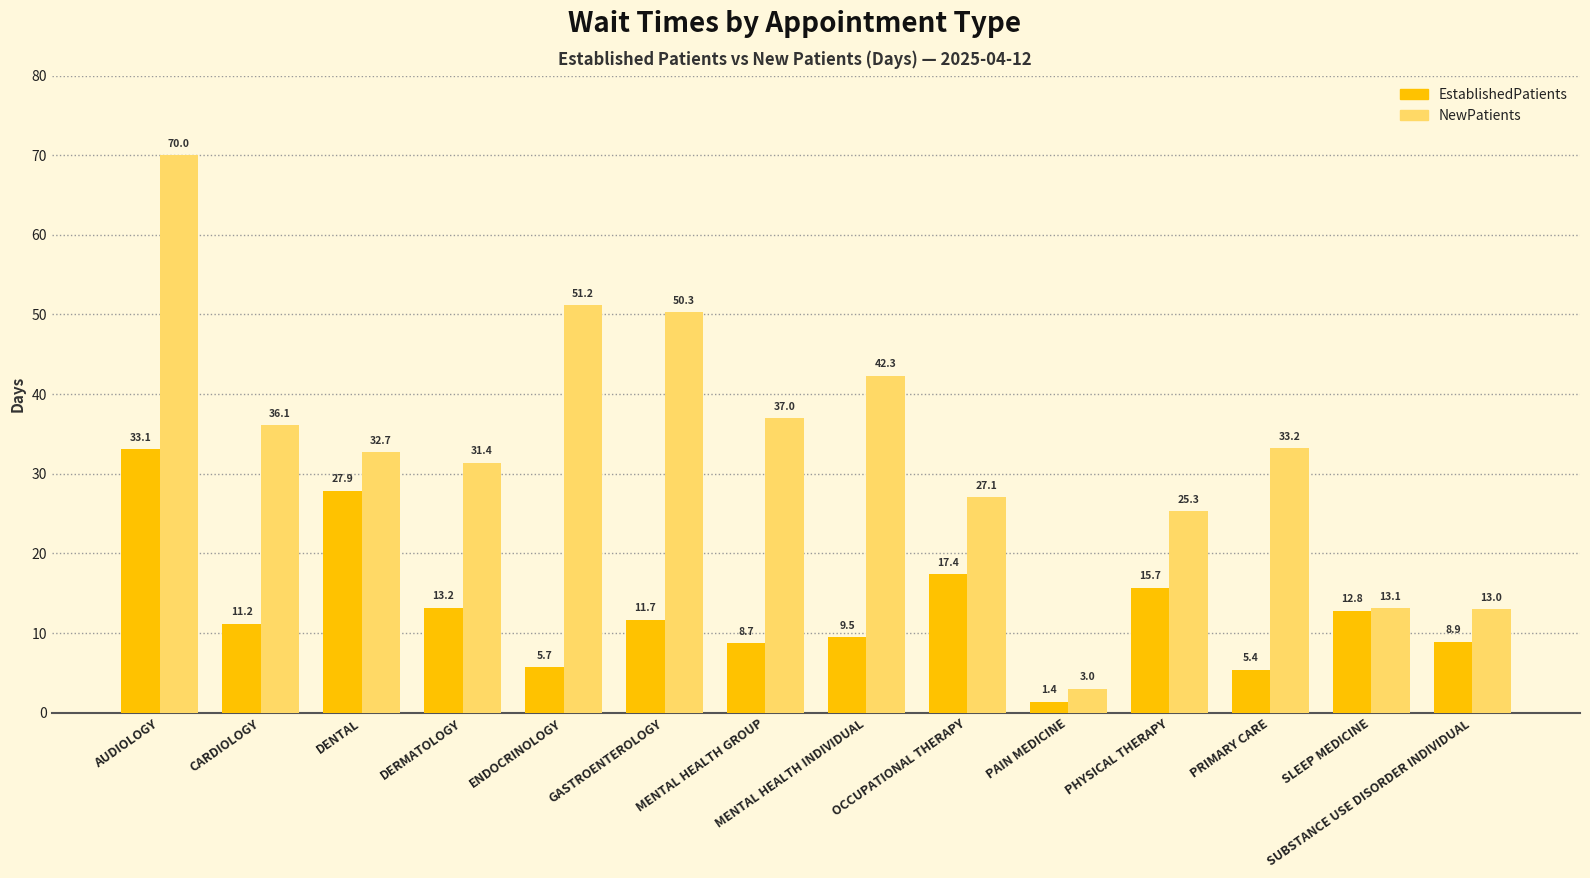

Reading left to right, transcribe all the data shown in this chart.

EstablishedPatients: AUDIOLOGY=33.1	CARDIOLOGY=11.2	DENTAL=27.9	DERMATOLOGY=13.2	ENDOCRINOLOGY=5.7	GASTROENTEROLOGY=11.7	MENTAL HEALTH GROUP=8.7	MENTAL HEALTH INDIVIDUAL=9.5	OCCUPATIONAL THERAPY=17.4	PAIN MEDICINE=1.4	PHYSICAL THERAPY=15.7	PRIMARY CARE=5.4	SLEEP MEDICINE=12.8	SUBSTANCE USE DISORDER INDIVIDUAL=8.9
NewPatients: AUDIOLOGY=70.0	CARDIOLOGY=36.1	DENTAL=32.7	DERMATOLOGY=31.4	ENDOCRINOLOGY=51.2	GASTROENTEROLOGY=50.3	MENTAL HEALTH GROUP=37.0	MENTAL HEALTH INDIVIDUAL=42.3	OCCUPATIONAL THERAPY=27.1	PAIN MEDICINE=3.0	PHYSICAL THERAPY=25.3	PRIMARY CARE=33.2	SLEEP MEDICINE=13.1	SUBSTANCE USE DISORDER INDIVIDUAL=13.0